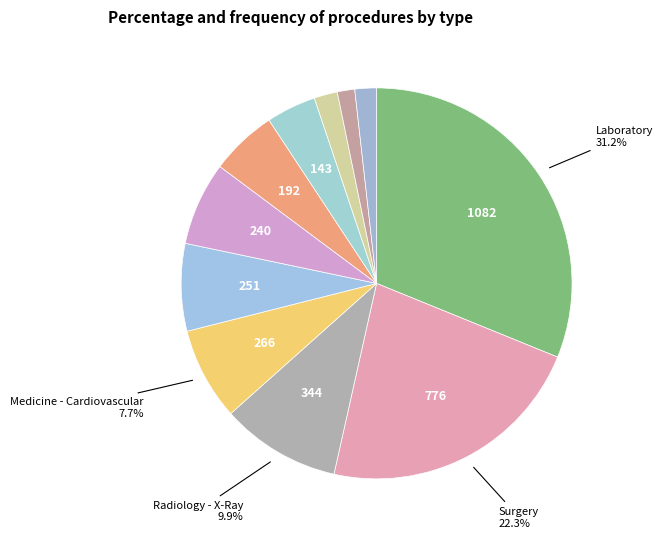

Count the number of slices in the pie.

11